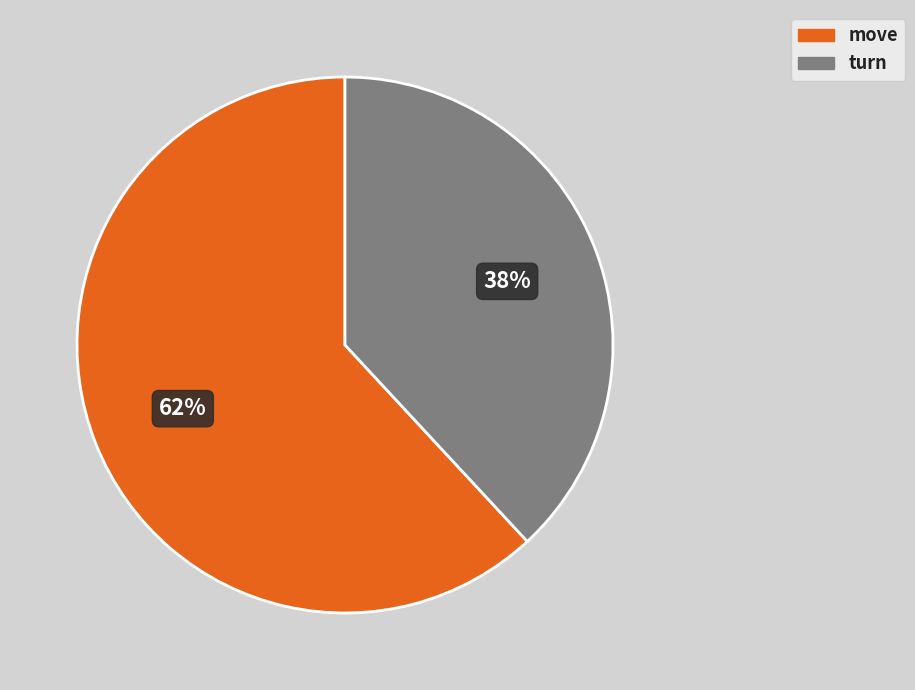

Combined, do move and turn account for over 50%?

Yes